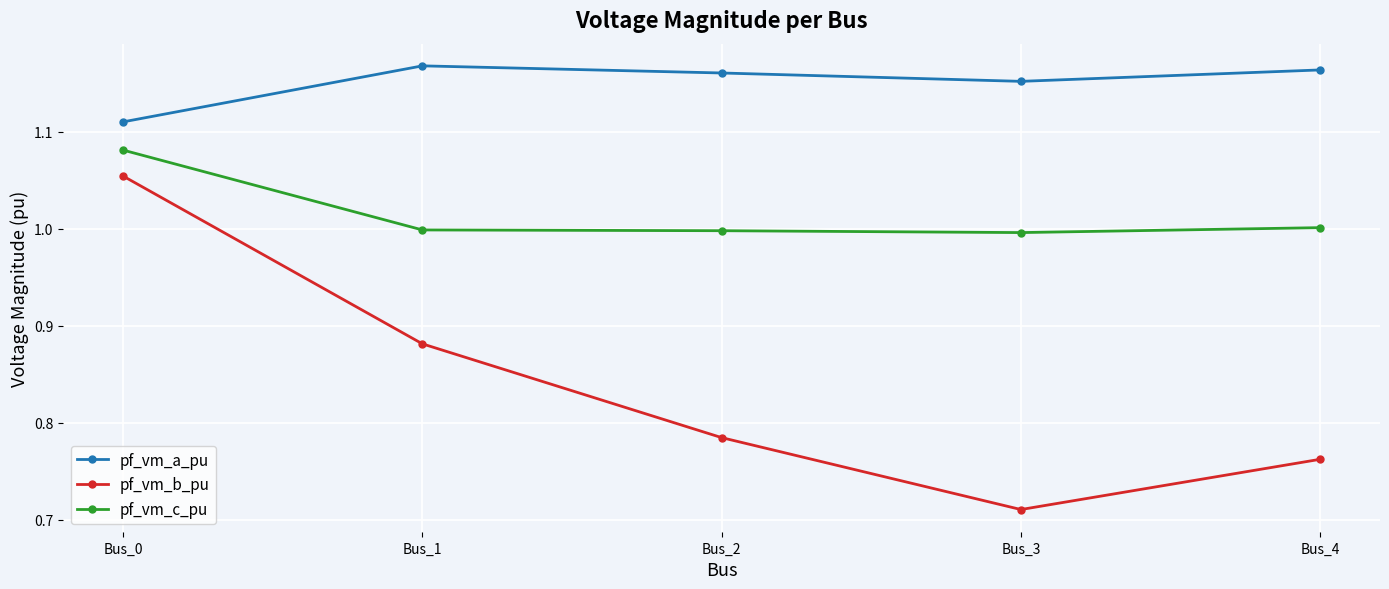

How many lines are shown in the chart?

3